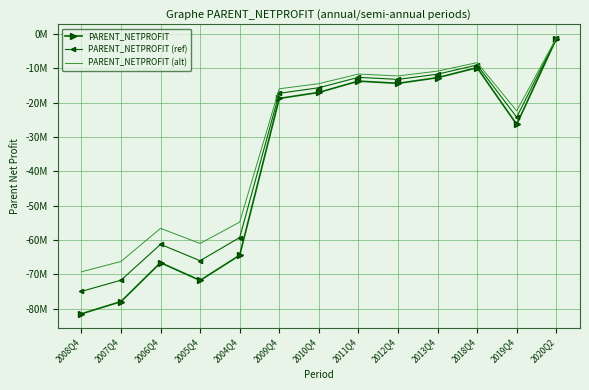

Between 2018Q4 and 2007Q4, which is larger?

2018Q4